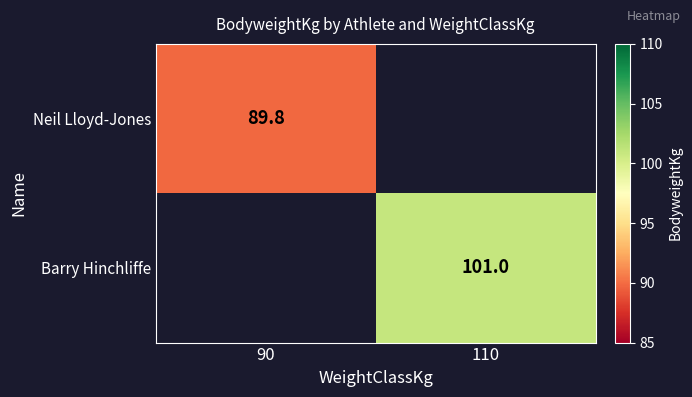

The Neil Lloyd-Jones series shows 89.8 at 90. True or false?

True